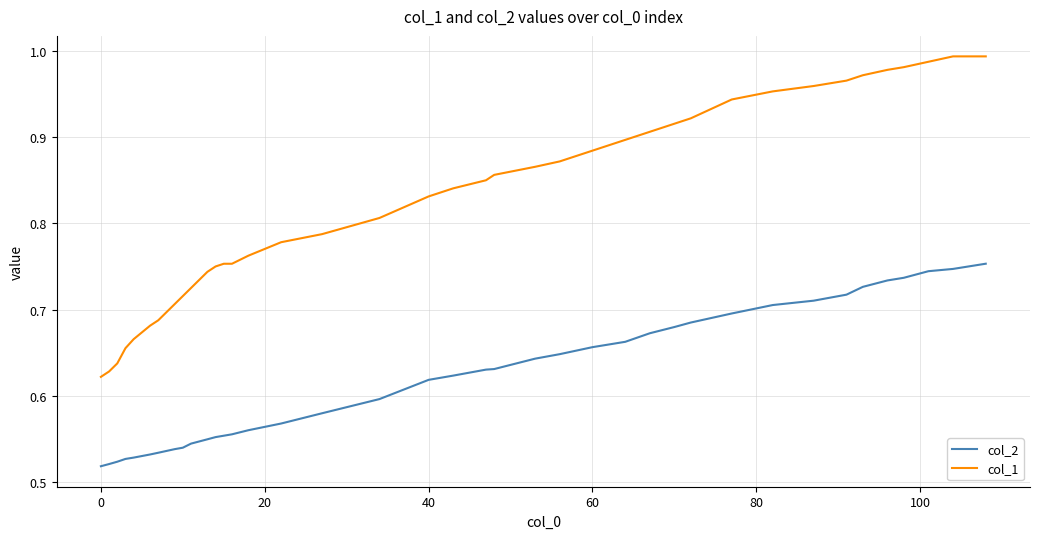

True or false: col_2 and col_1 intersect in this chart.

False